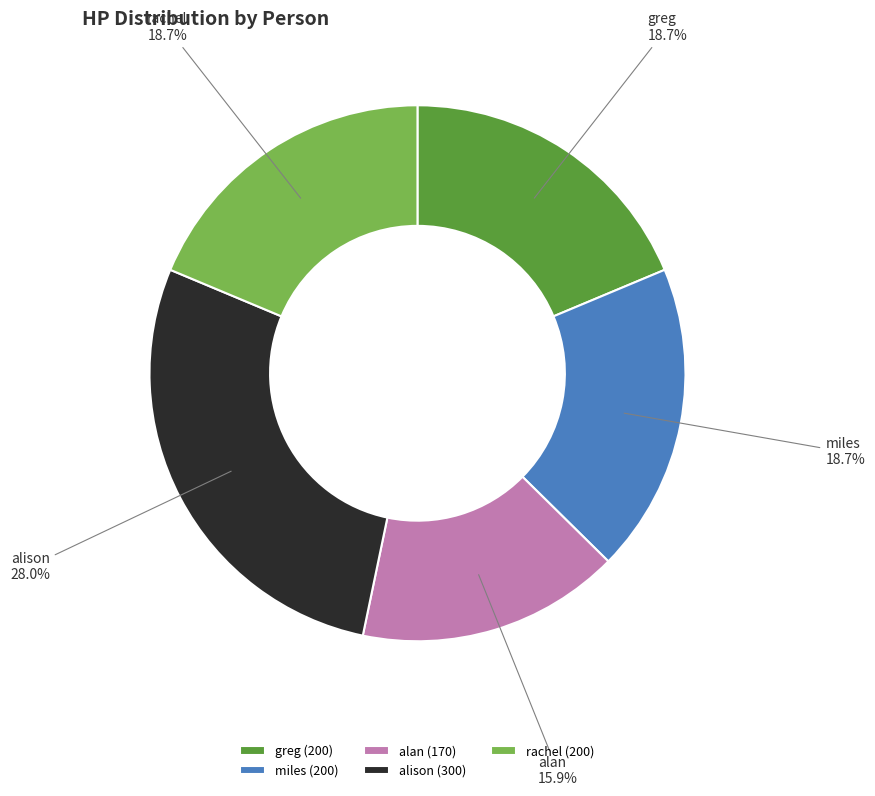

Is rachel the majority of the pie?

No